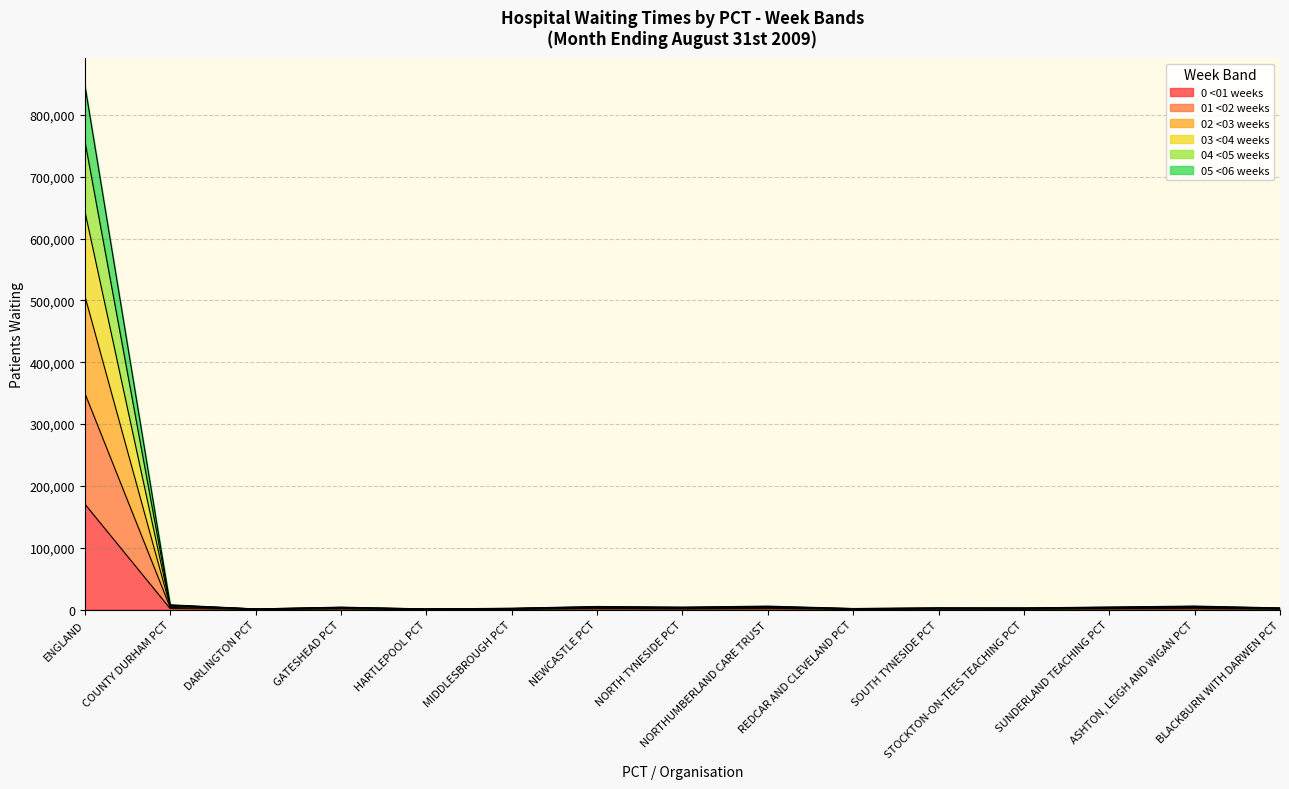

What are all the series names shown in the legend?

0 <01 weeks, 01 <02 weeks, 02 <03 weeks, 03 <04 weeks, 04 <05 weeks, 05 <06 weeks